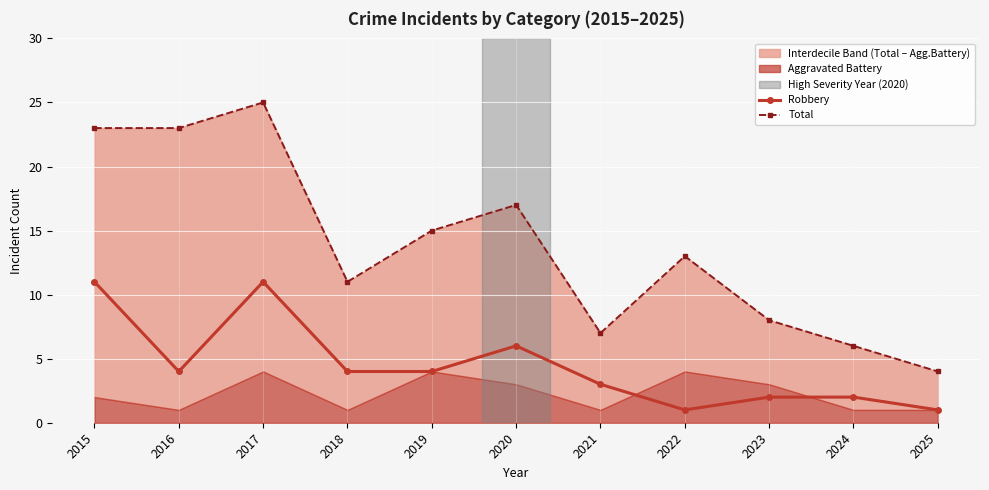

In Total, how many points are higher than both neighbors (excluding endpoints)?

3